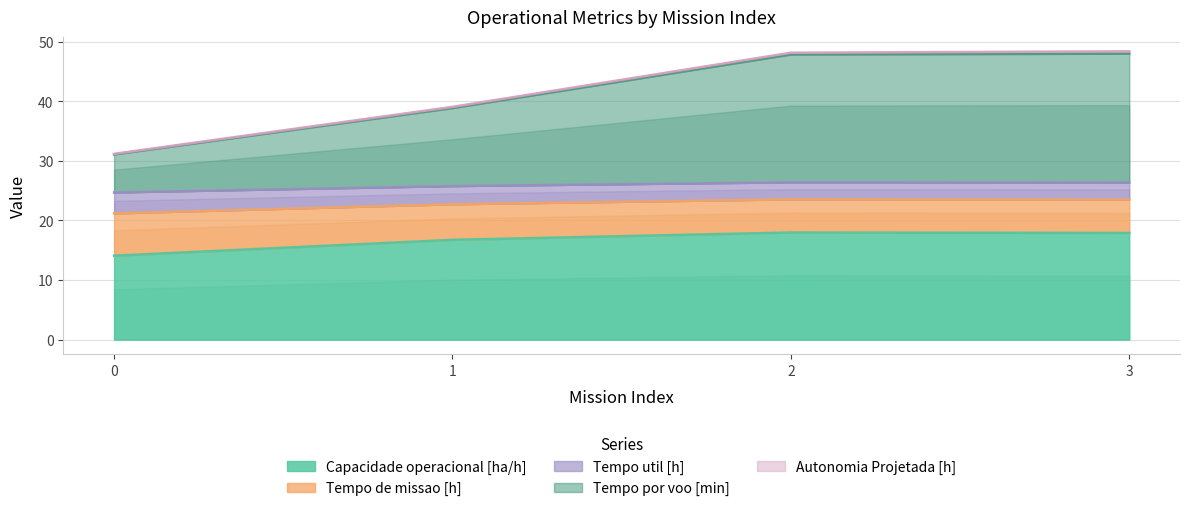

True or false: Capacidade operacional [ha/h] has more than 2 interior local peaks.

False